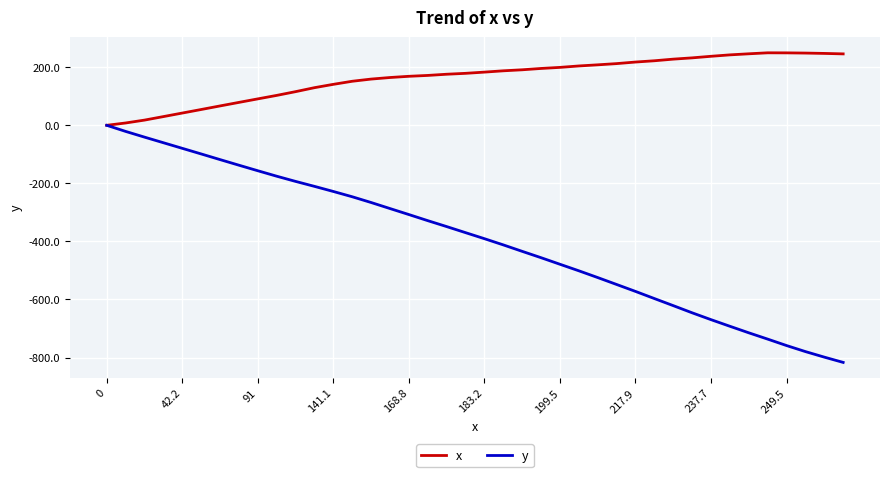

How many series are shown in this chart?

2